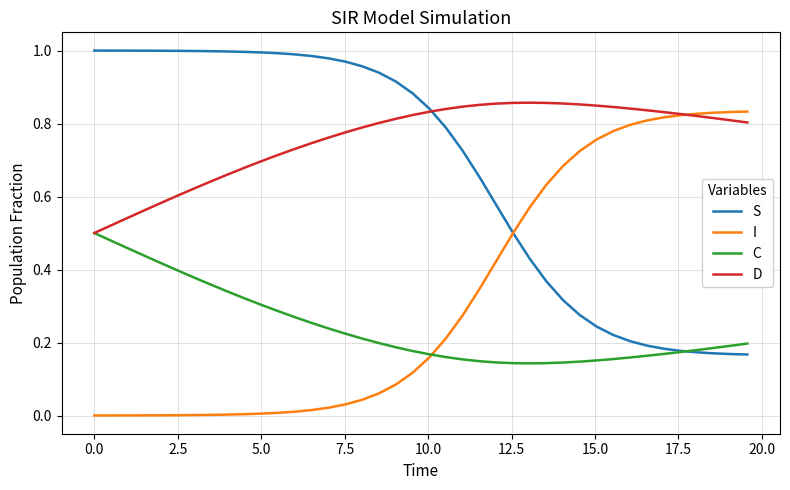

Rank the series by their average value, from highest to lowest.

D, S, I, C